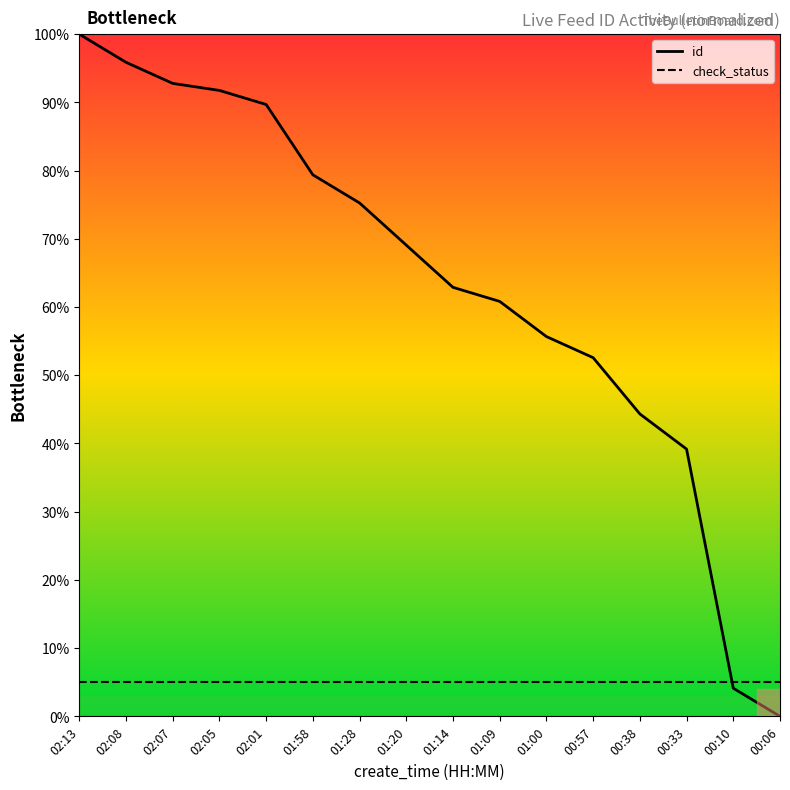

The value of id at 01:58 is 79.4. True or false?

True